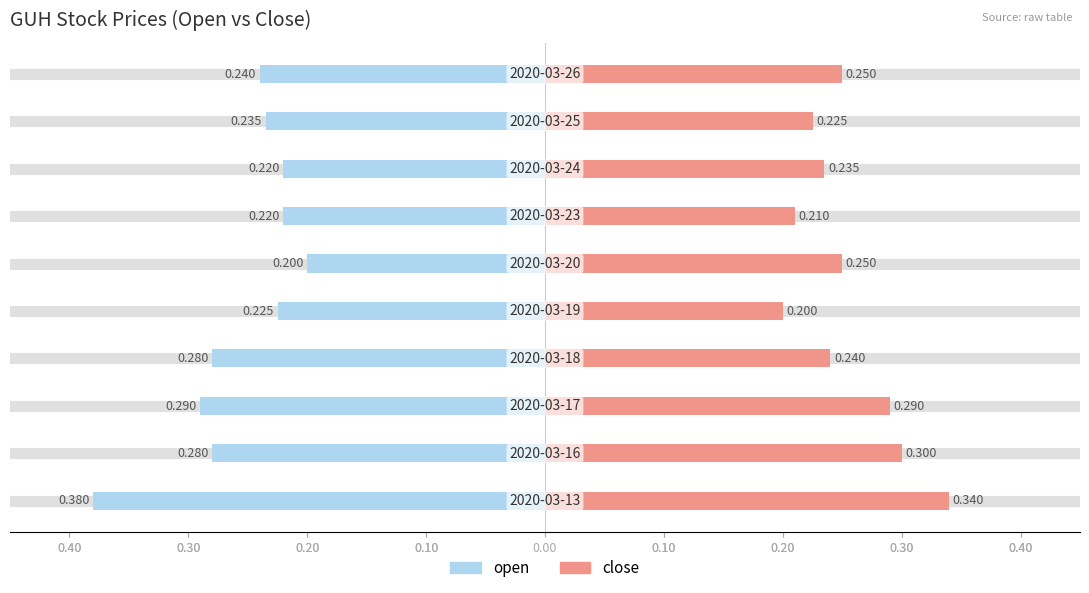

True or false: close has a value of 0.2 at 0.30.

True